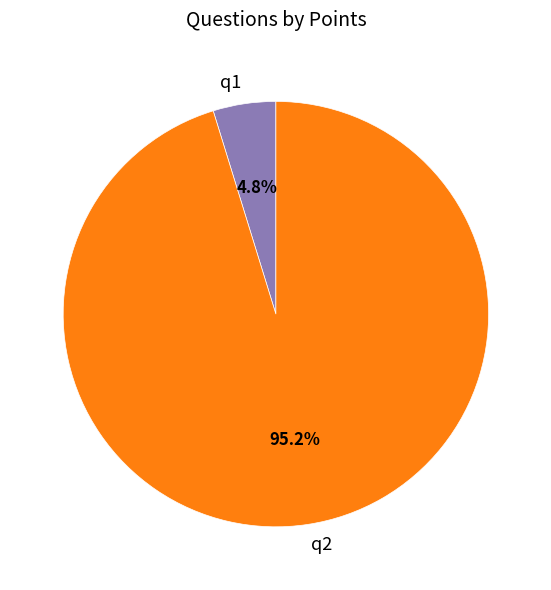

Does q2 account for over 50% of the chart?

Yes